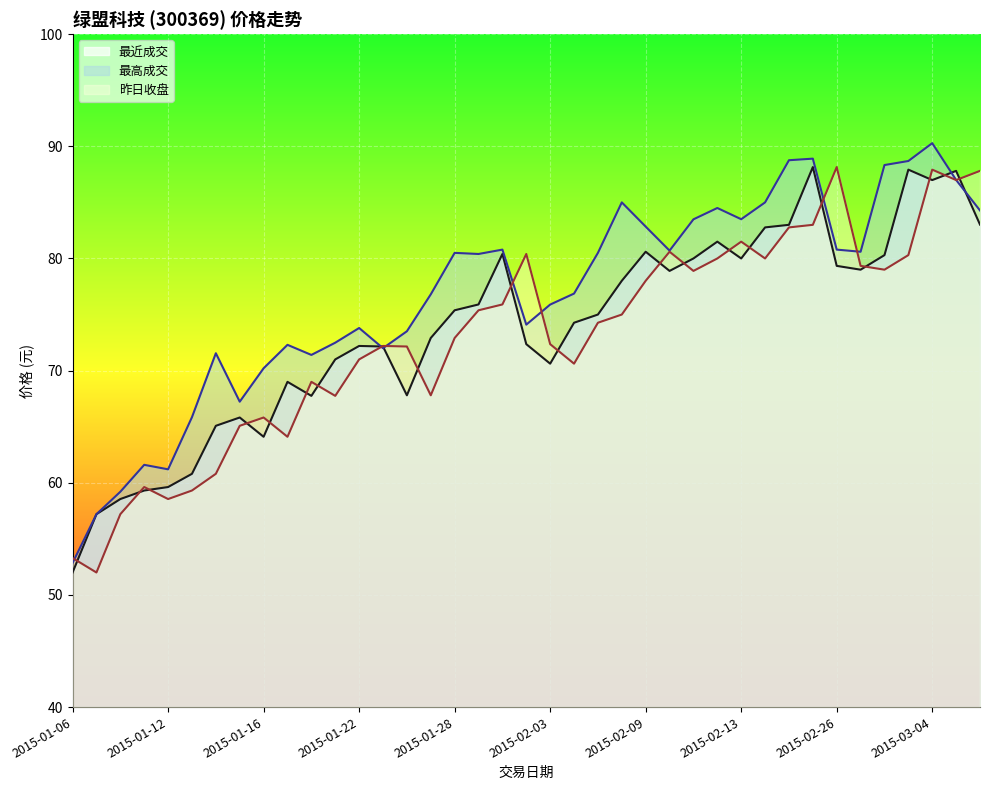

Which category has the lowest value in the 最近成交 series?

2015-01-06